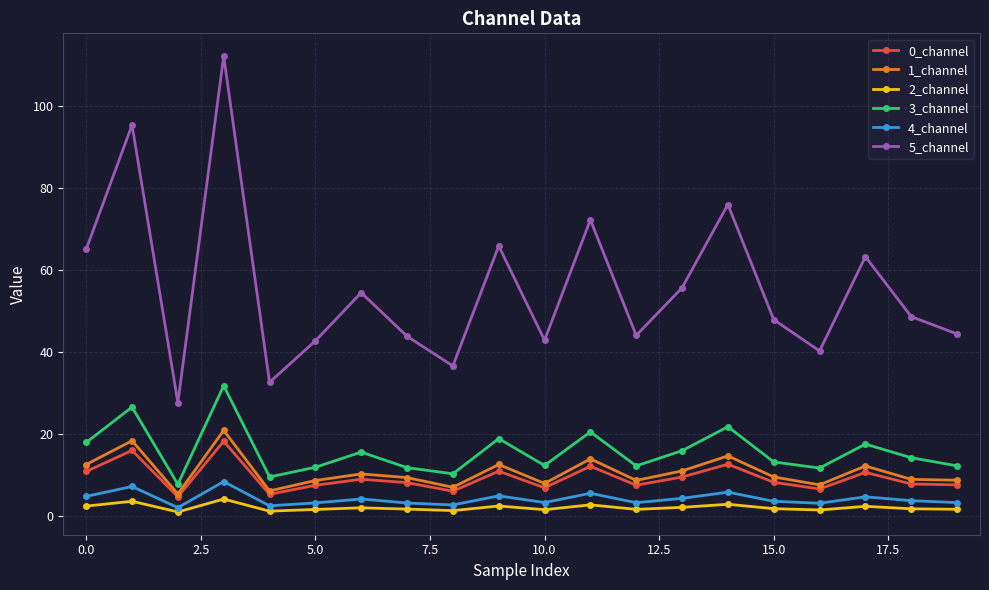

Which series has the largest range (max minus min)?

5_channel